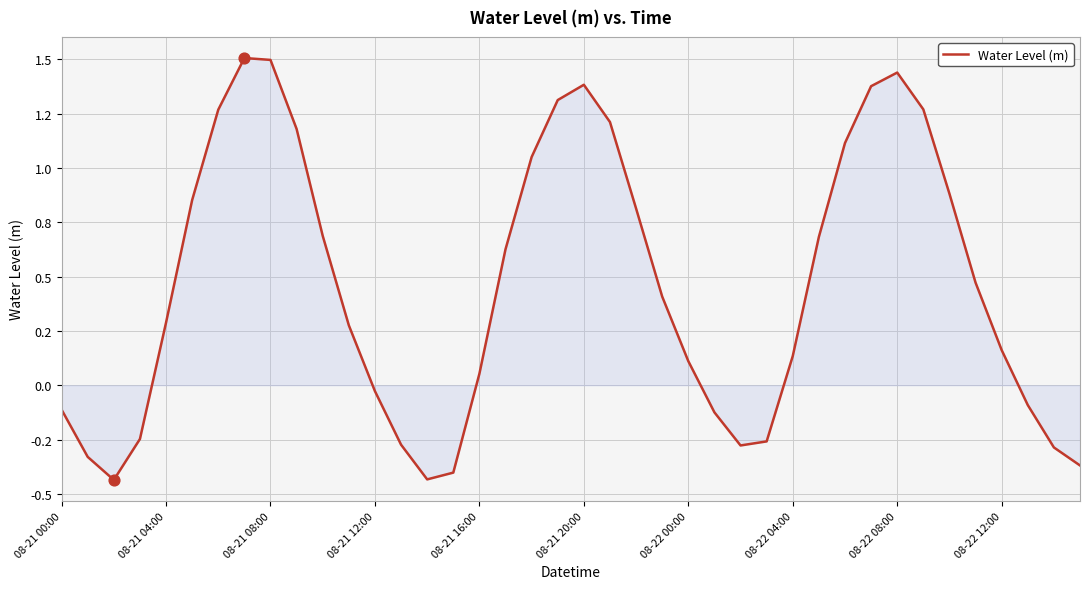

Is this an area chart (filled region under the line)?

Yes